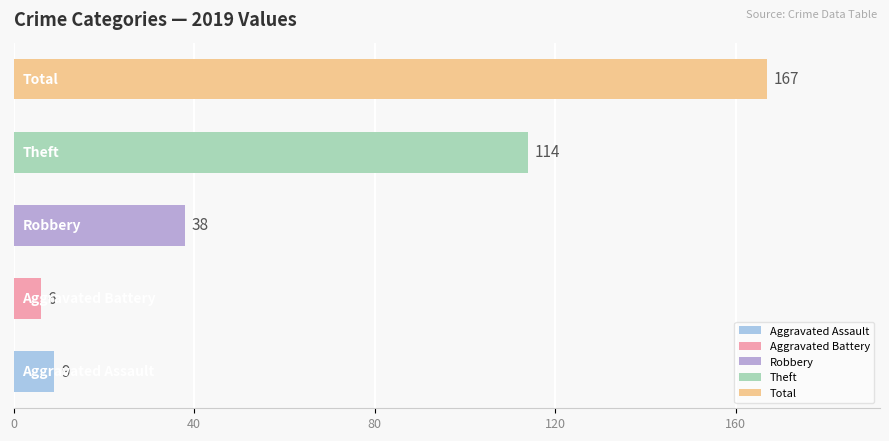

Are the bars grouped side by side (vs. stacked)?

Yes